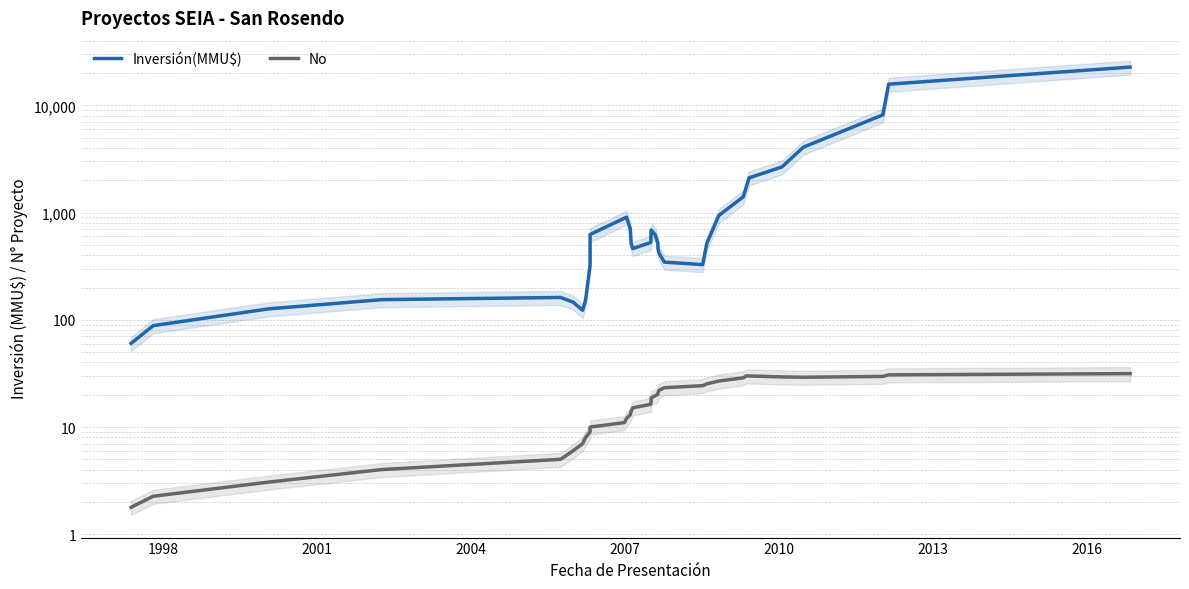

What is the lowest value of the No series?

1.8